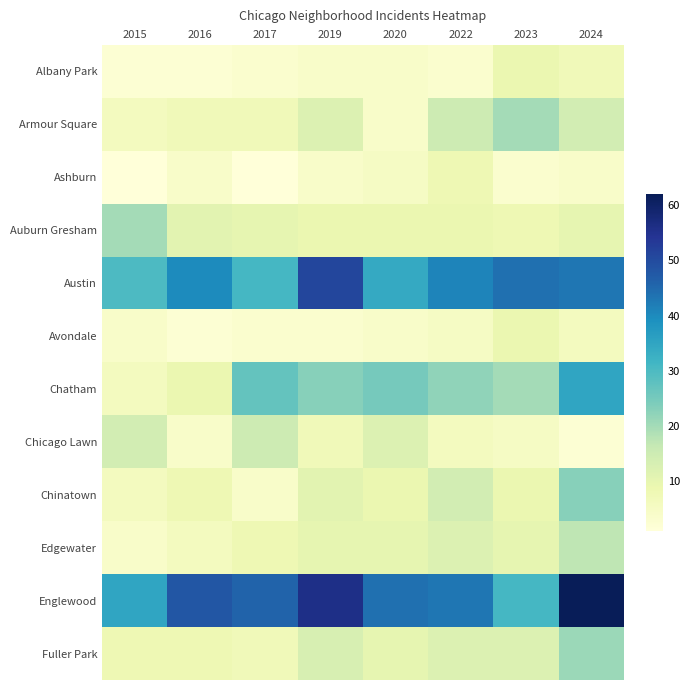

Which has a higher value, 2015 or 2019?

2019